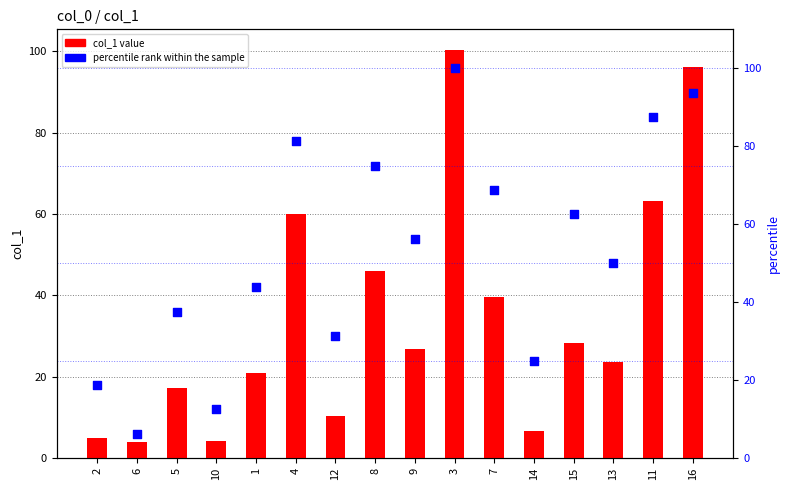

What is the total value across all series at 6?

10.2